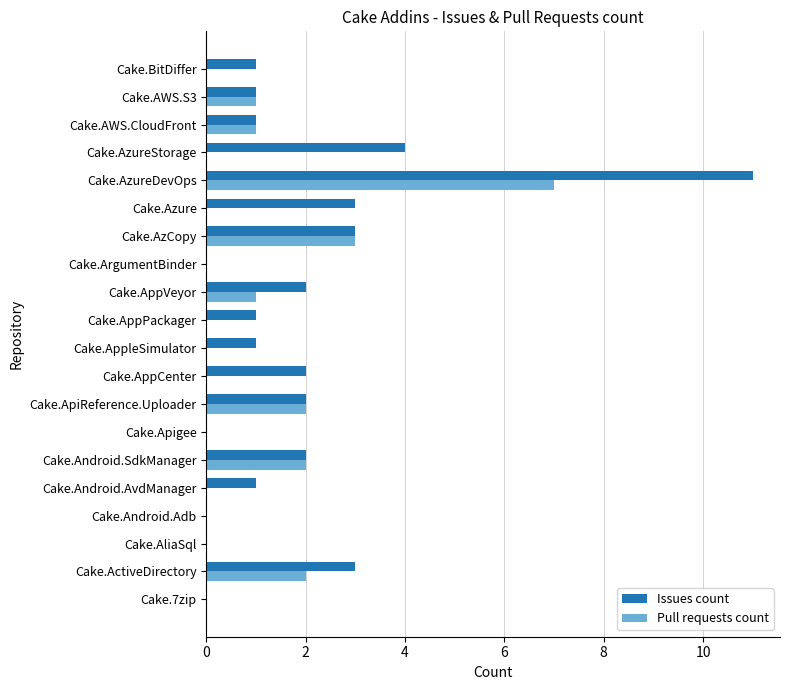

What is the total value across all series at Cake.ApiReference.Uploader?

4